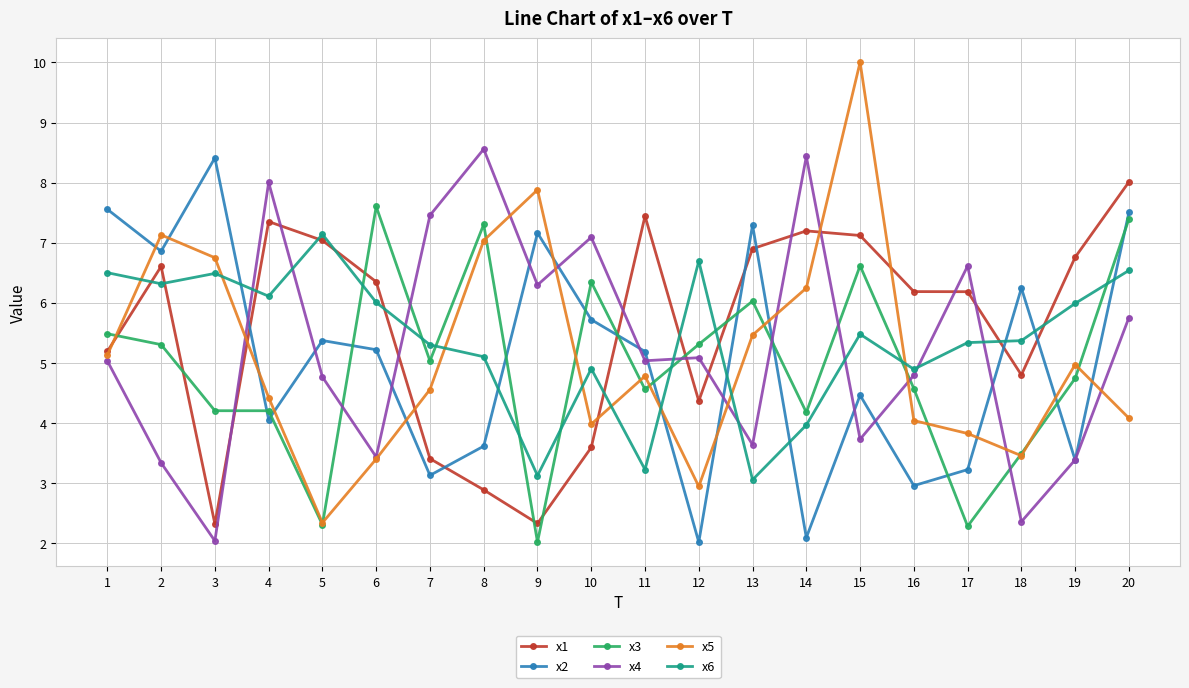

How many lines are shown in the chart?

6